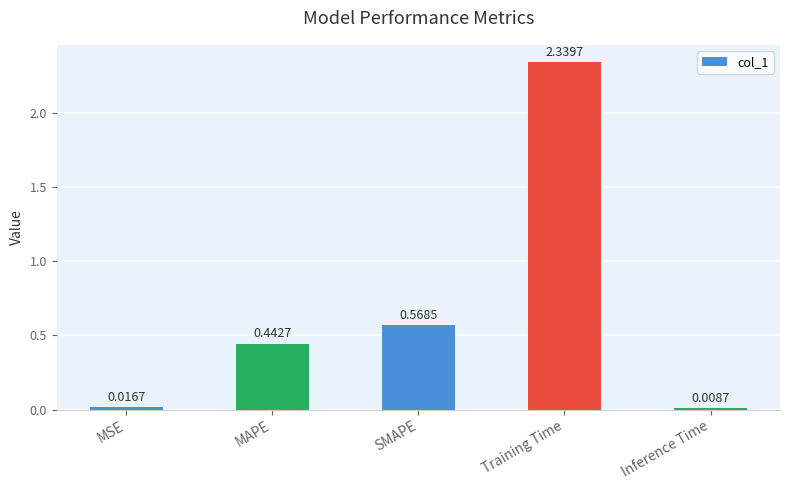

What is the change in value from MAPE to Training Time?

+1.9